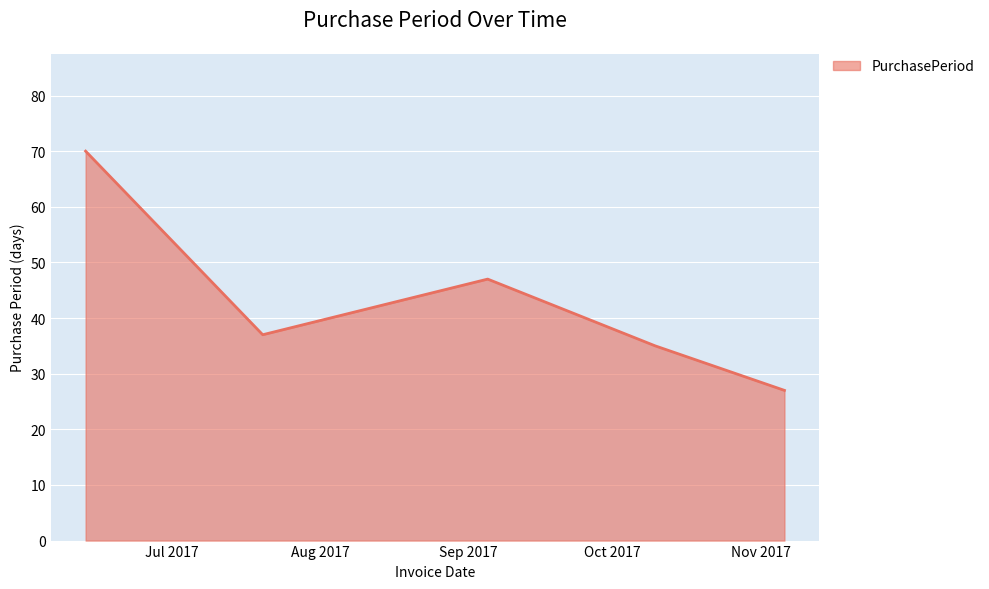

What is the difference between the maximum and second lowest values?

35